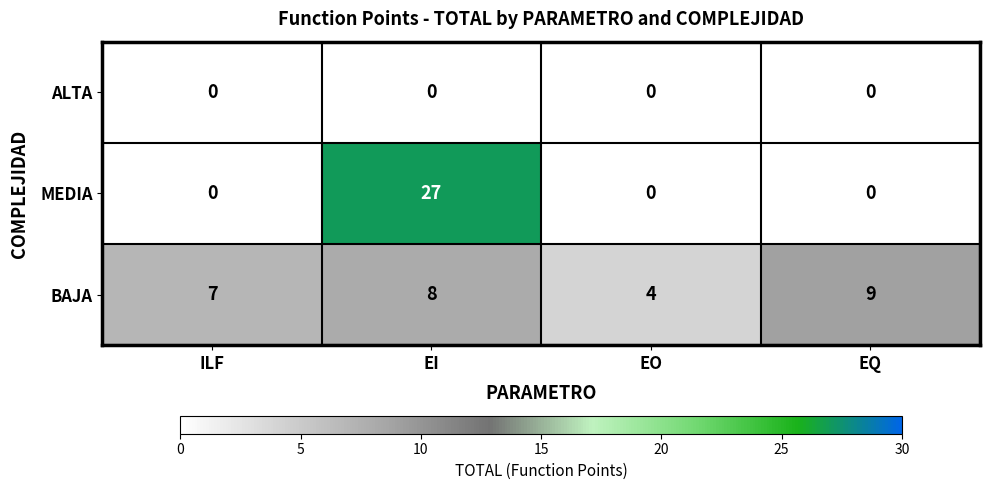

At which category is the sum across all series the highest?

EI